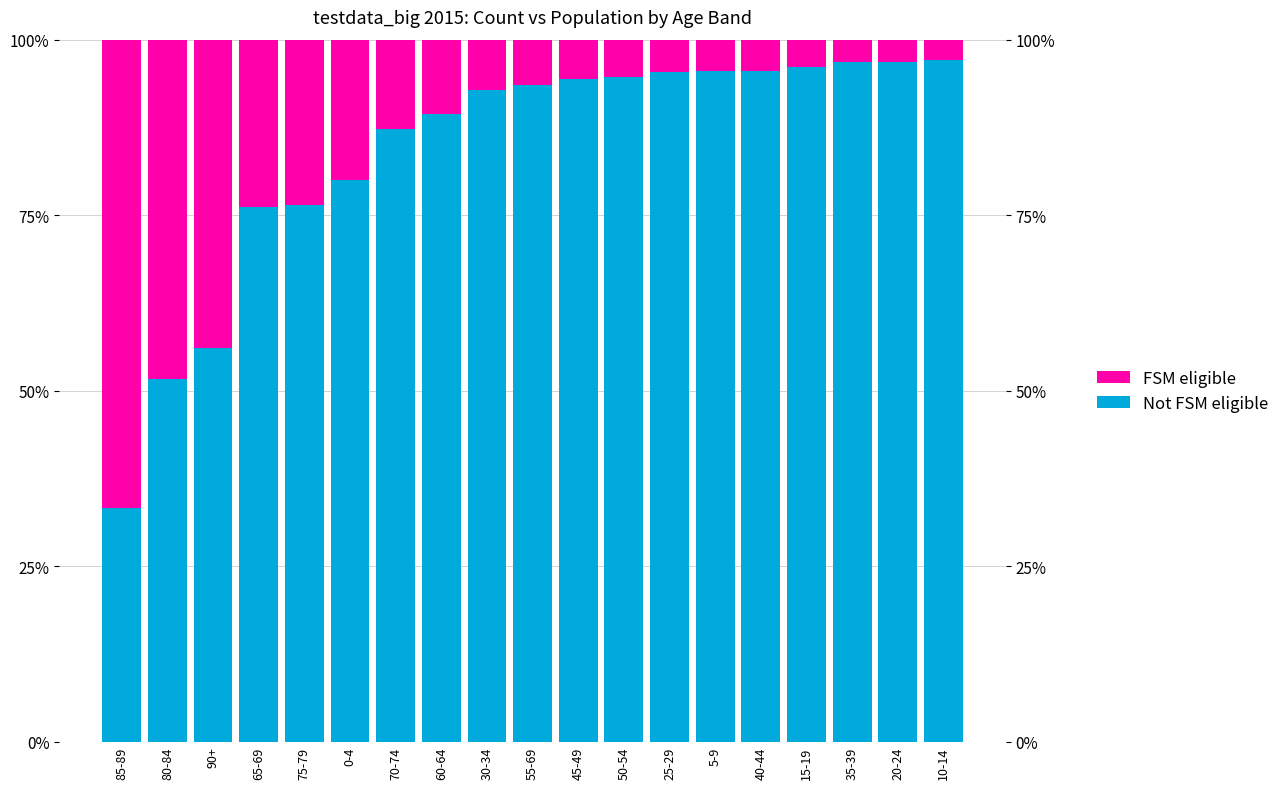

How many series are shown in this chart?

2